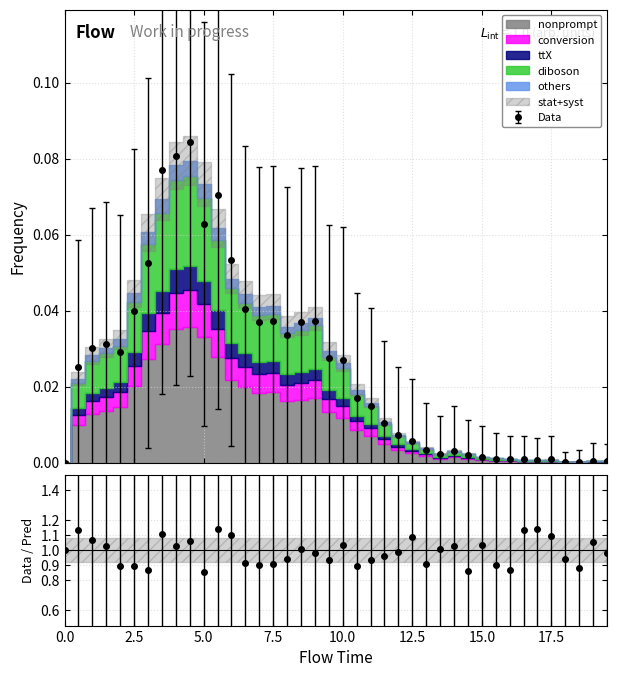

What is the greatest value displayed?

0.1